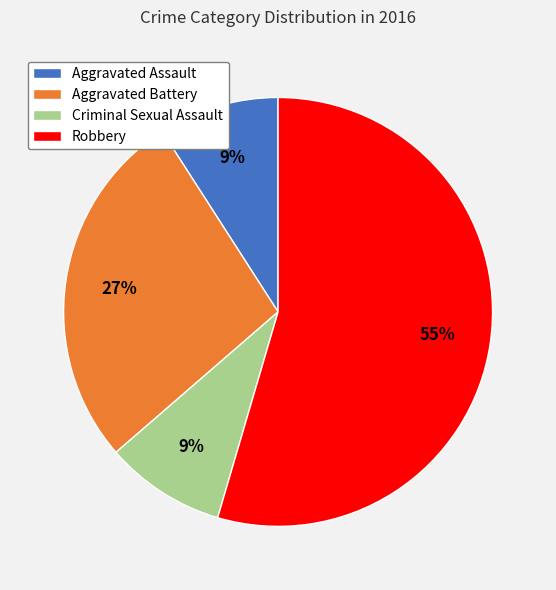

To the nearest percent, what is the average slice percentage?

25%